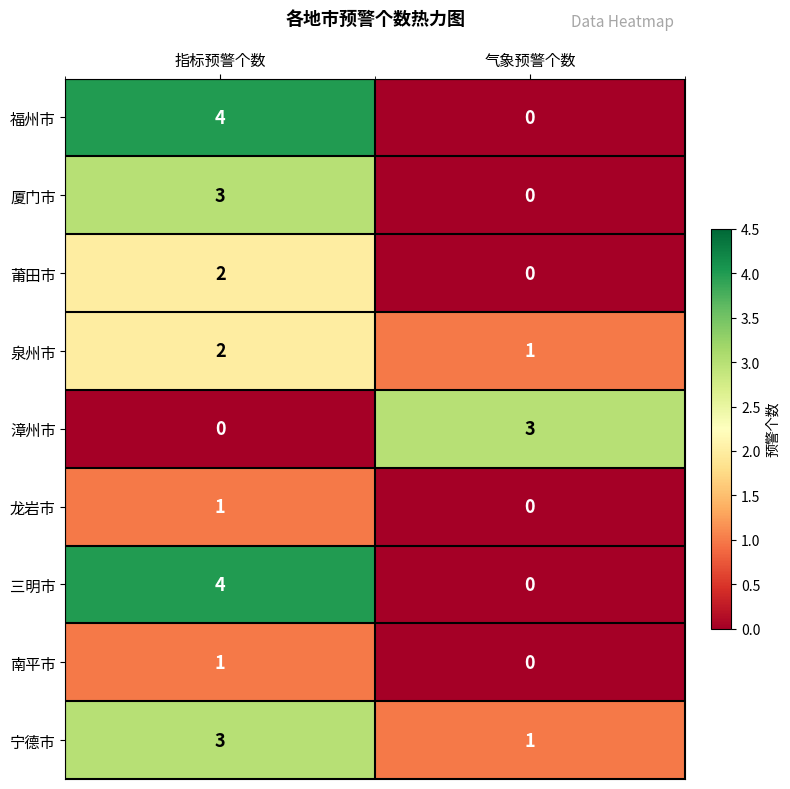

The value of 三明市 at 气象预警个数 is 0. True or false?

True